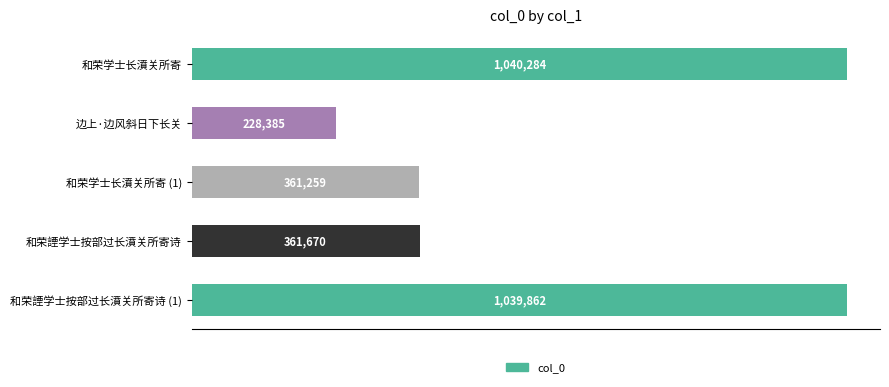

Does the chart contain any negative values?

No